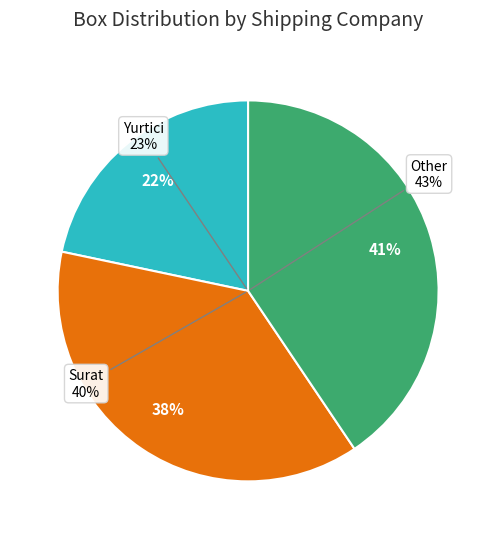

Is there a majority slice in this chart?

No